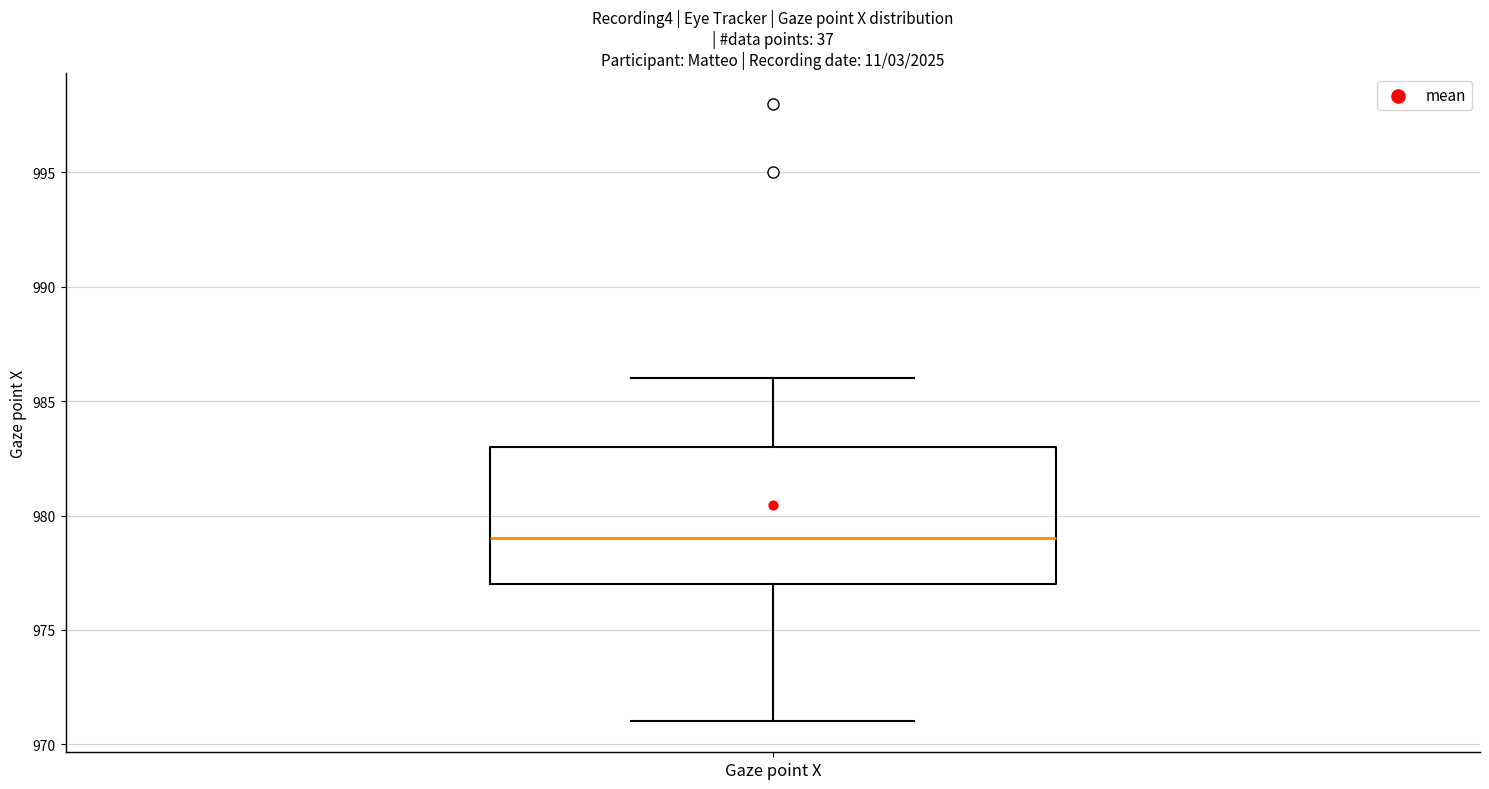

Where is the upper edge of the box for Gaze point X on the y-axis? The values are not printed on the chart, so give them approximately, as read against the axis.

983